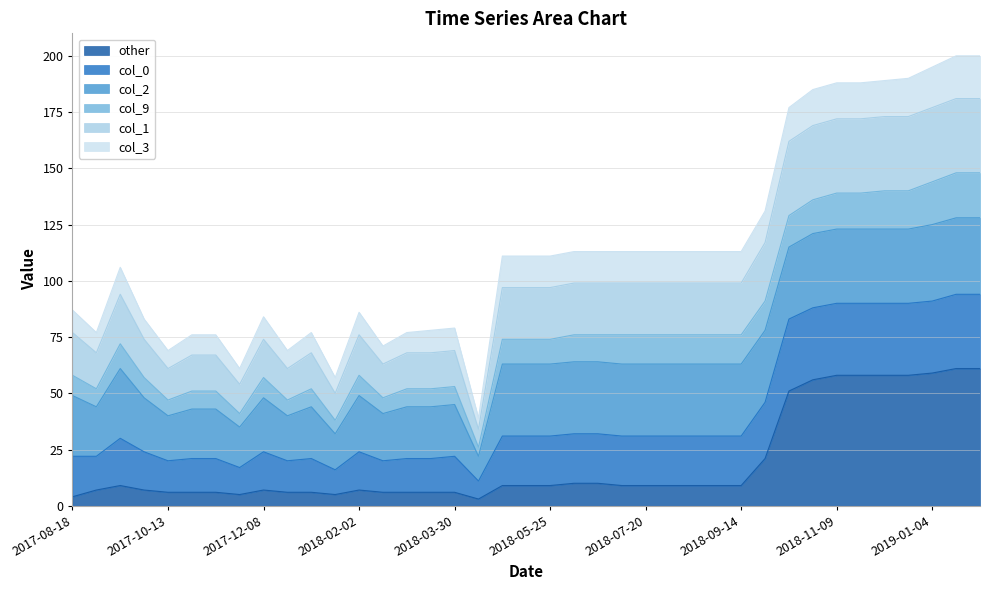

What is the total value across all series at 2019-01-04?

195